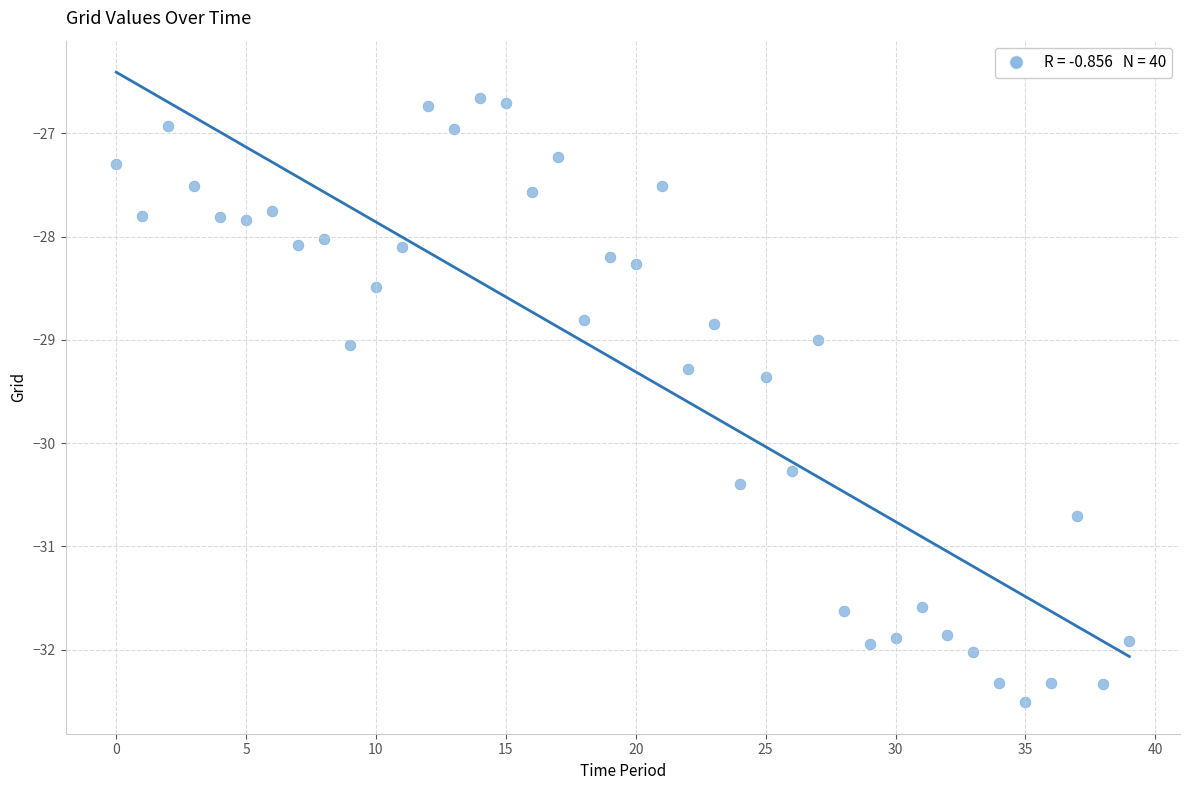

What is the range of Y values (max minus min)?

5.9